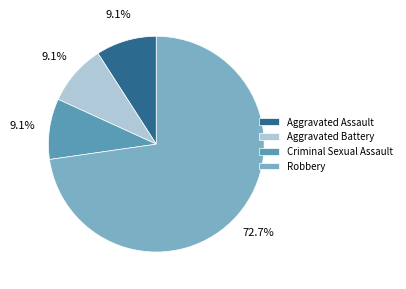

Which category has the biggest portion of the pie?

Robbery